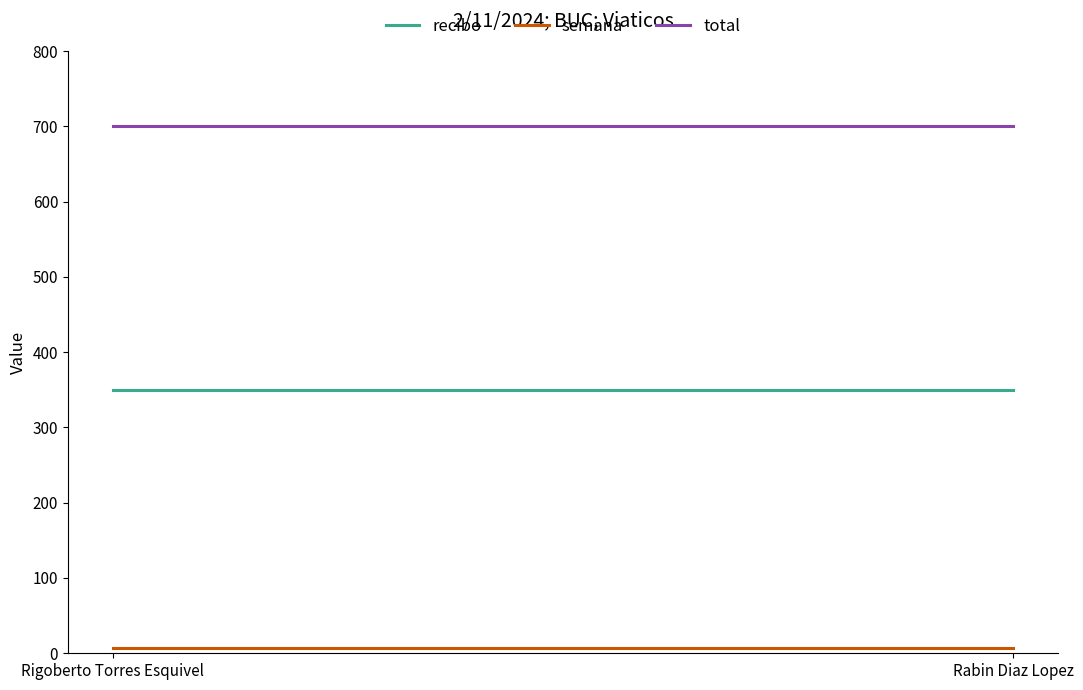

Rank the series by their maximum value, from highest to lowest.

total, recibo, semana